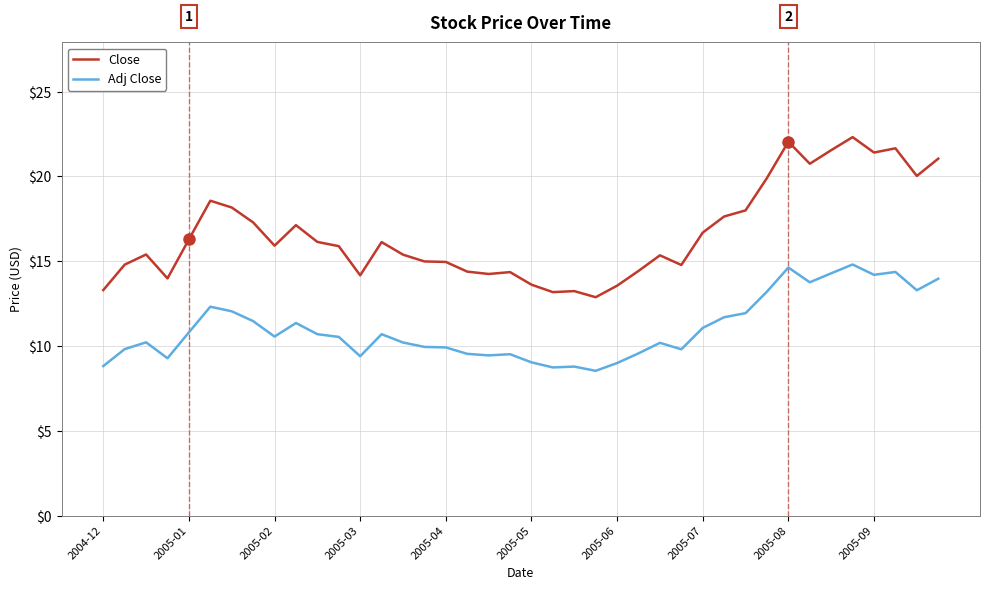

Which series has the largest range (max minus min)?

Close